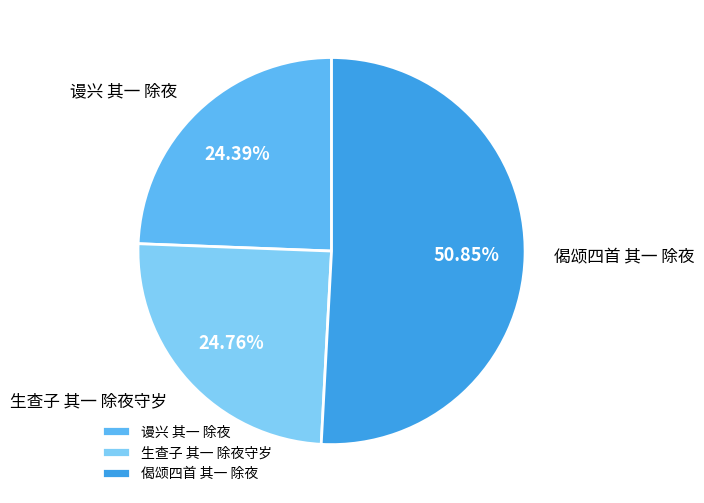

What percentage is NOT represented by 生查子 其一 除夜守岁?

75.2%